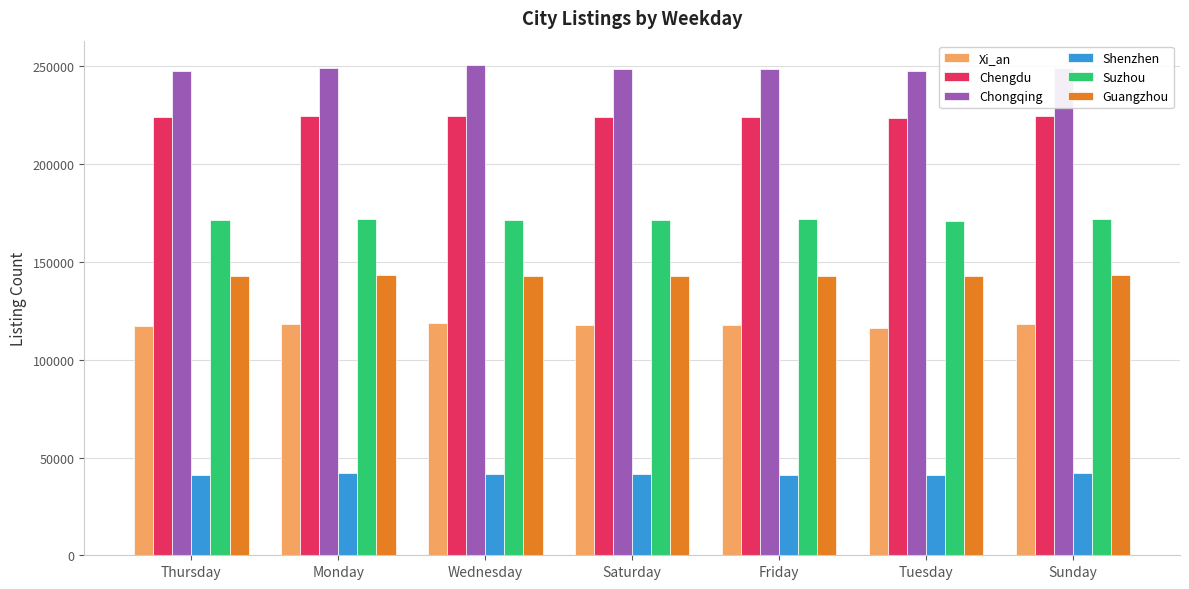

Which series has the largest total across all categories?

Chongqing